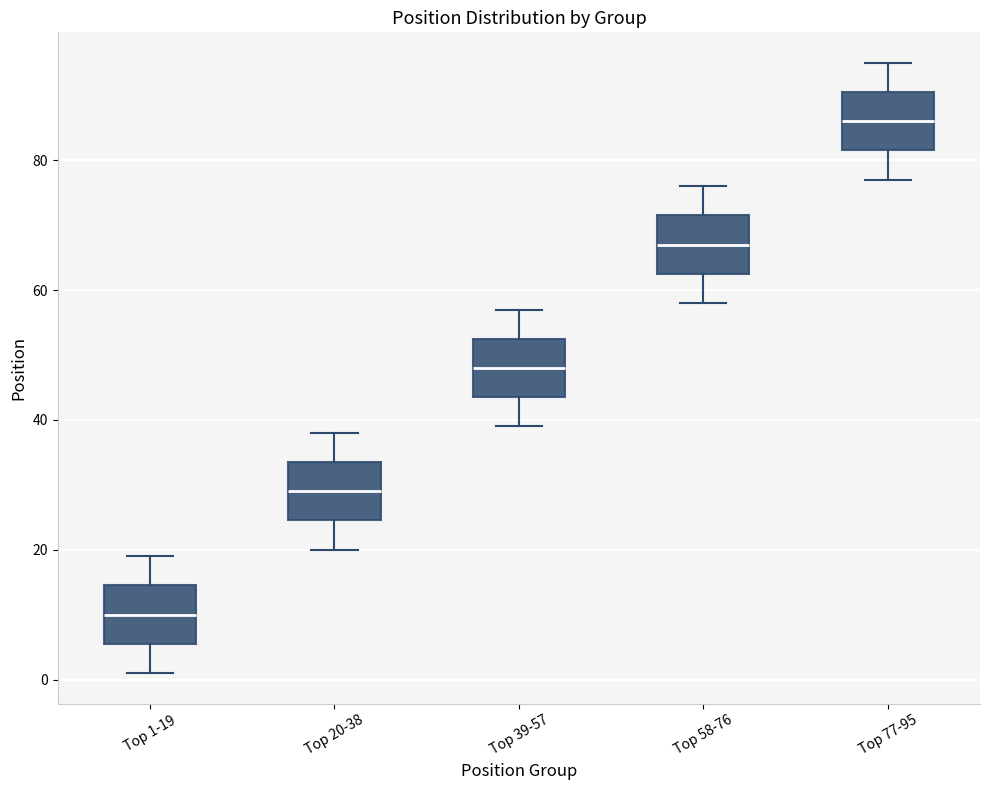

Which box has the lowest median line?

Top 1-19